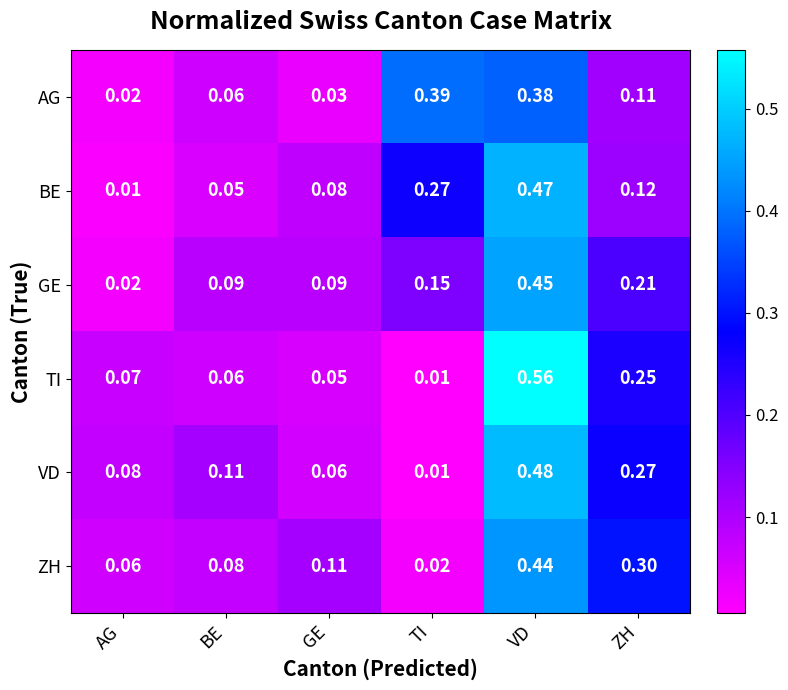

Where is BE nearest to the value 0?

AG